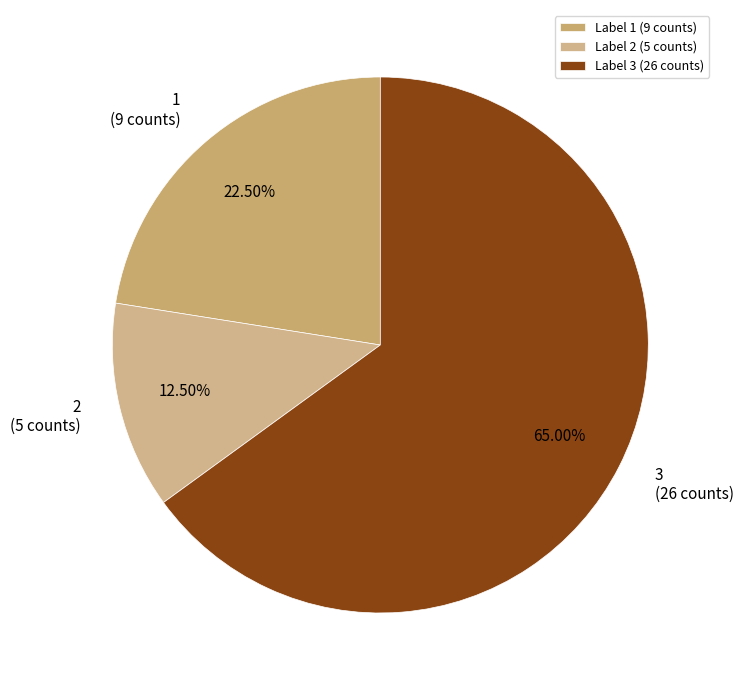

Which has a higher value, 1 or 3?

3